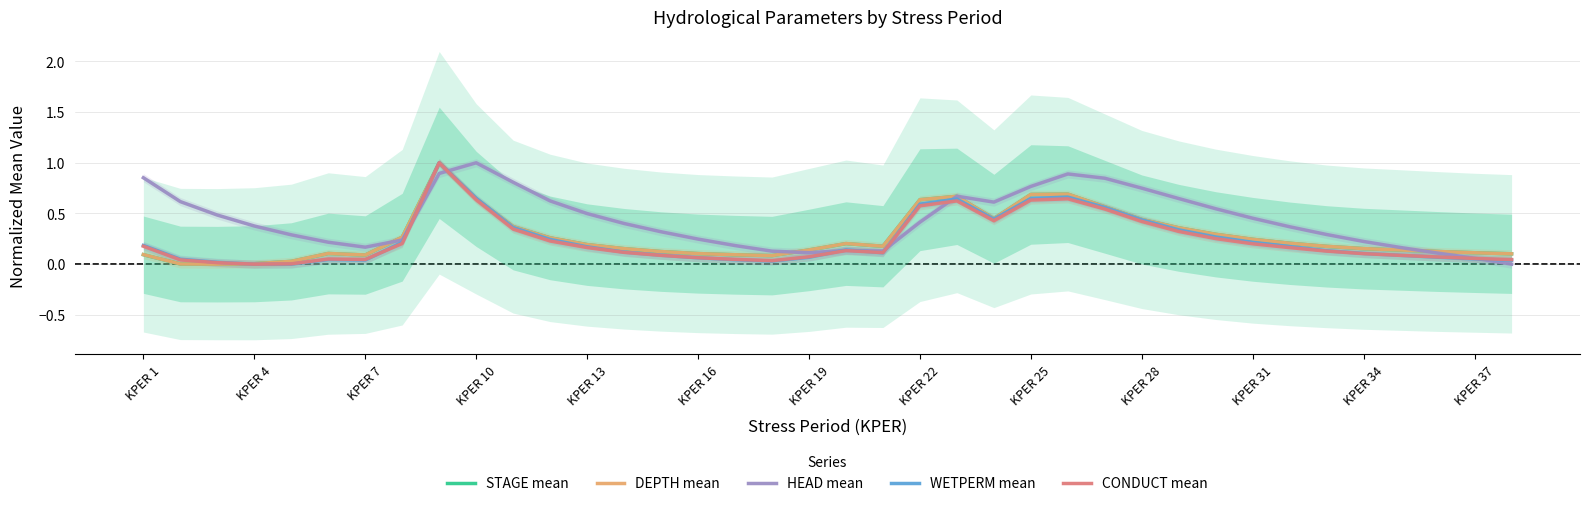

What is the sum of all HEAD mean values?

16.5